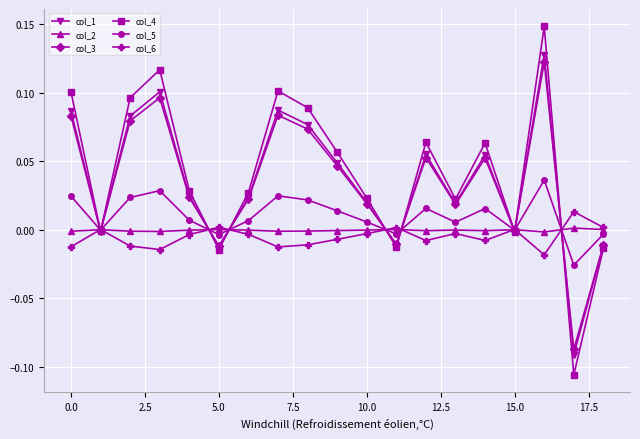

Which series has the widest spread of values?

col_4